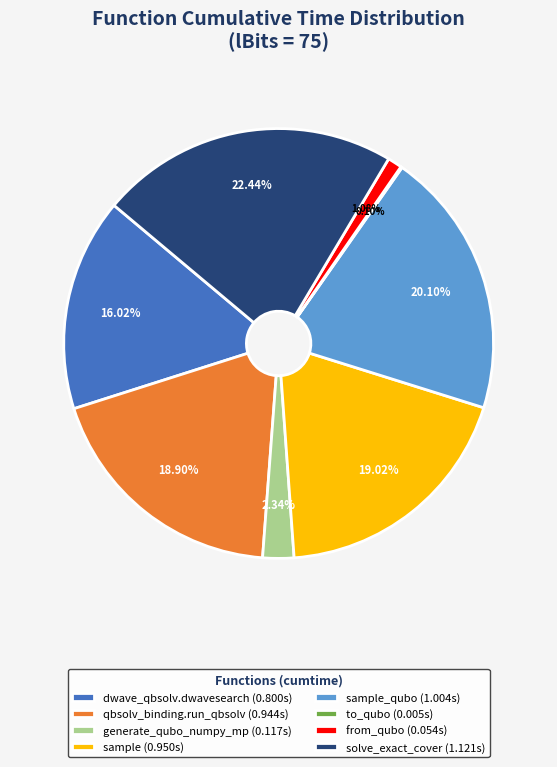

Is there any slice that represents more than half of the pie?

No